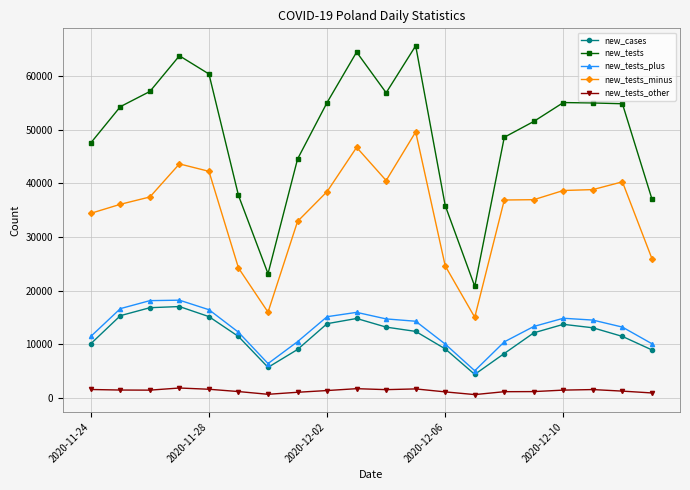

Which series has the largest total across all categories?

new_tests